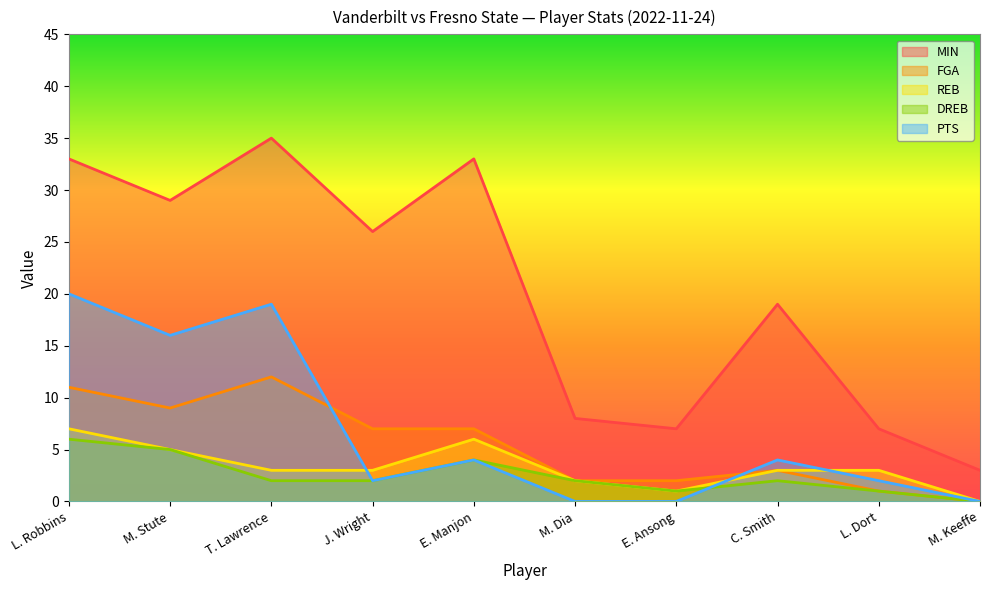

Which series has the largest total across all categories?

MIN